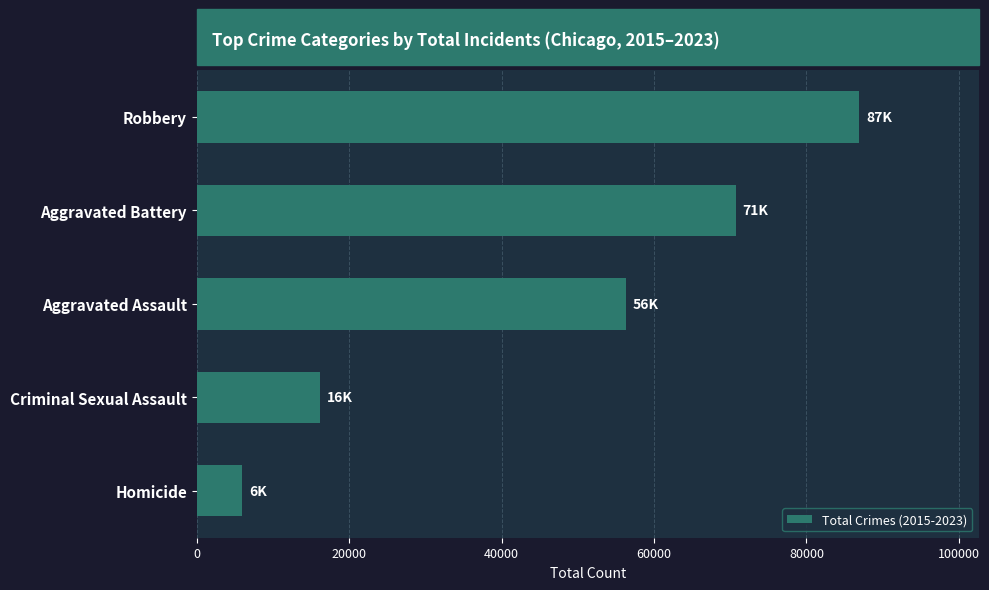

Between Aggravated Assault and Homicide, which is larger?

Aggravated Assault